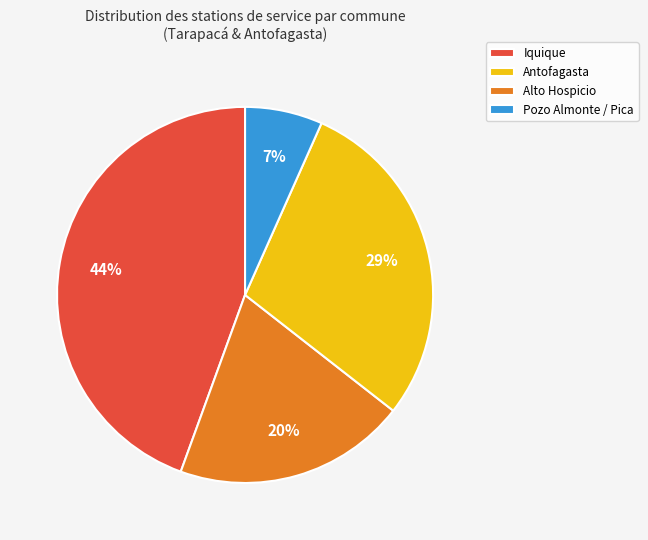

To the nearest percent, what percentage of the pie is Antofagasta?

20%